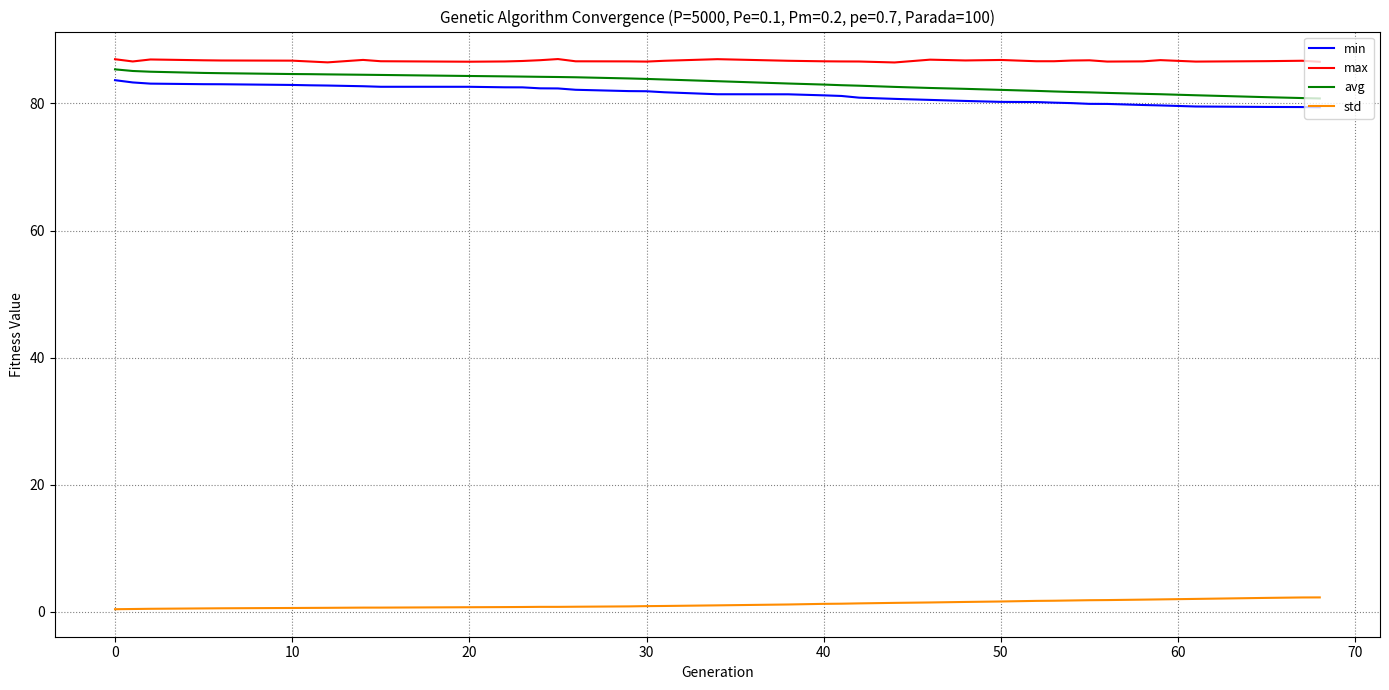

What is the difference between the second highest and minimum values in the std series?

1.8